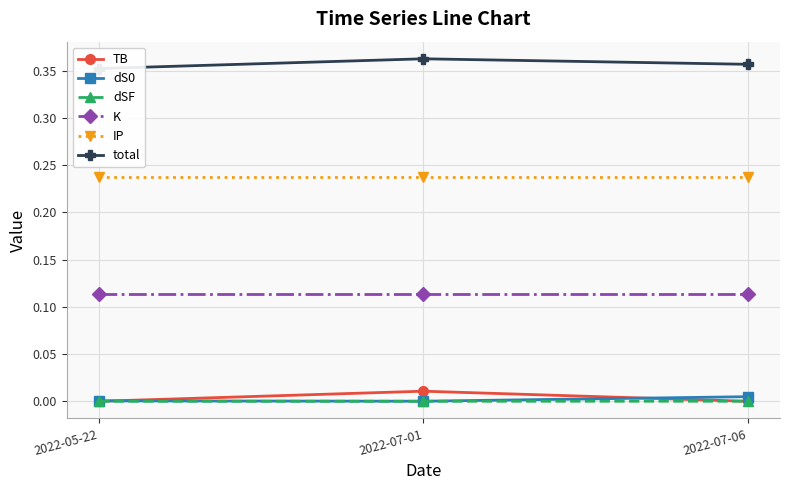

At which category is the sum across all series the highest?

2022-07-01